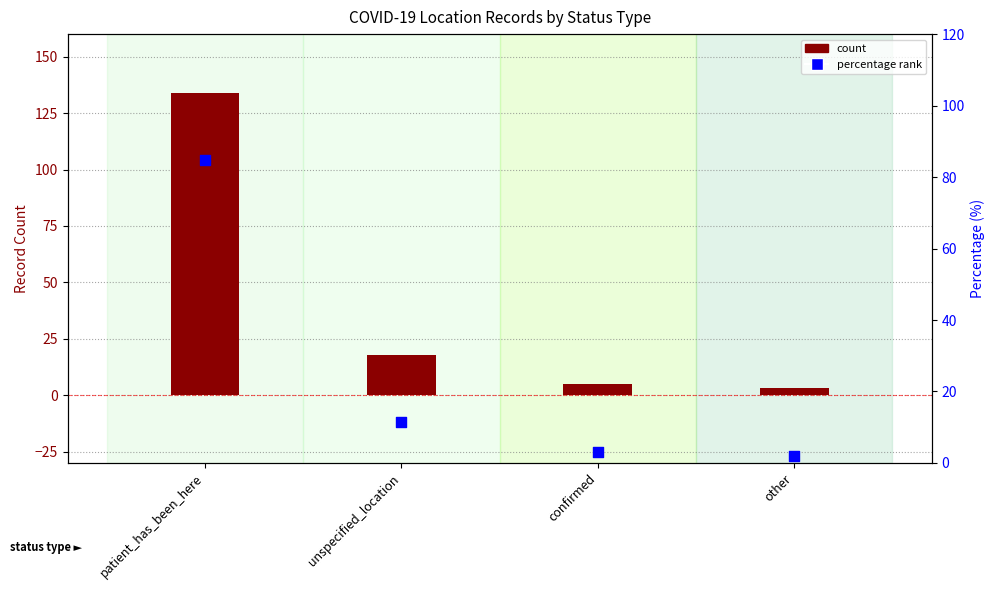

What is the total value across all series at unspecified_location?

29.4